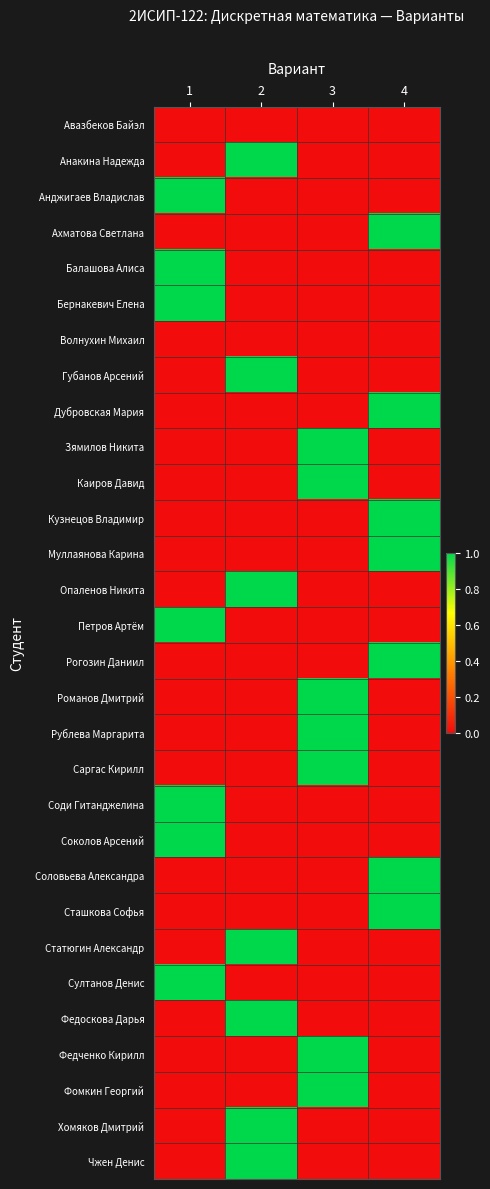

At which category is the sum across all series the highest?

1